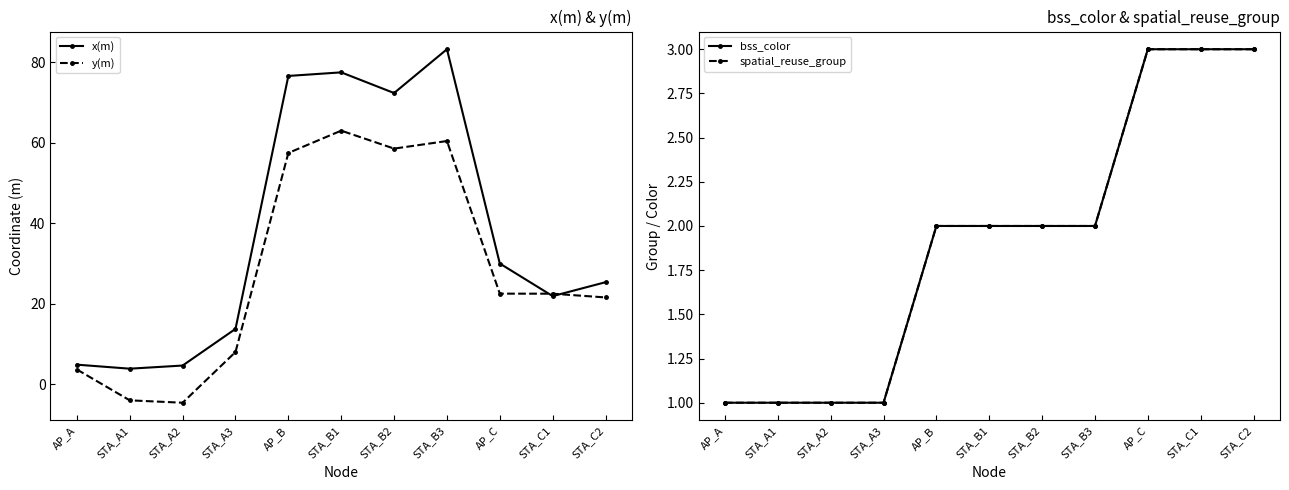

What value does the x(m) series have at STA_A2?

4.6